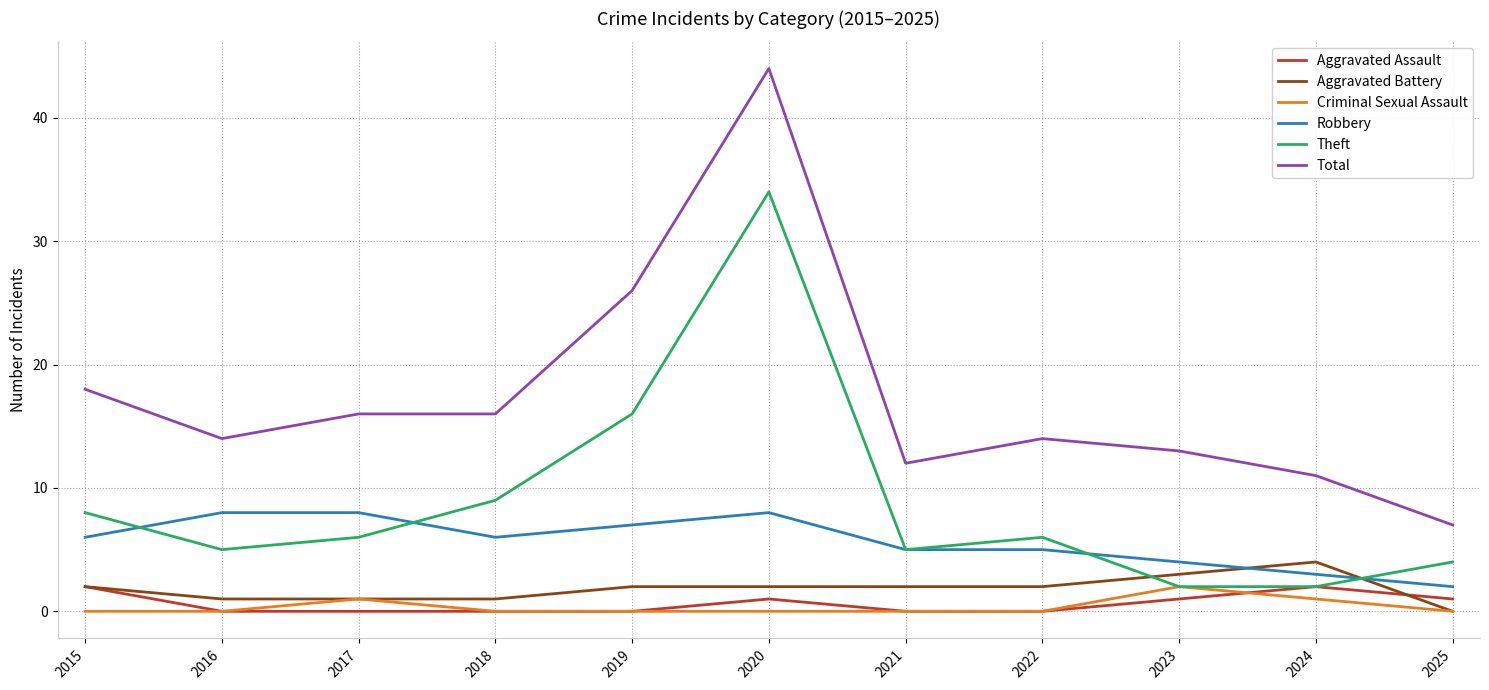

How many distinct data groups are displayed?

6